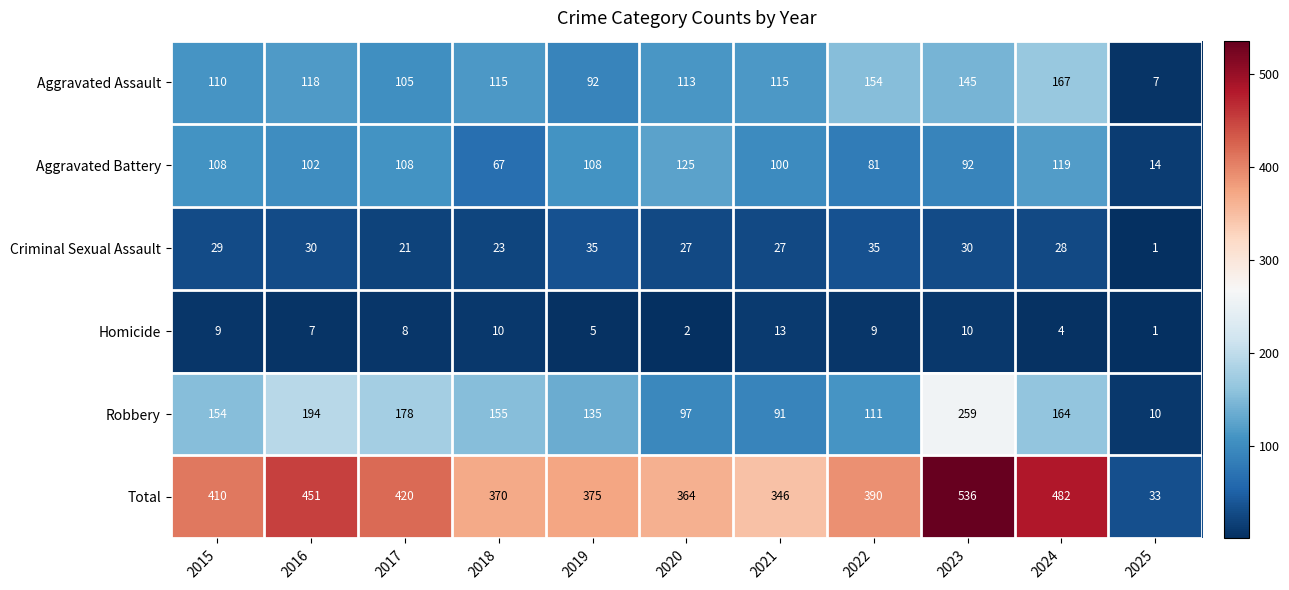

True or false: Total has a value of 23 at 2025.

False